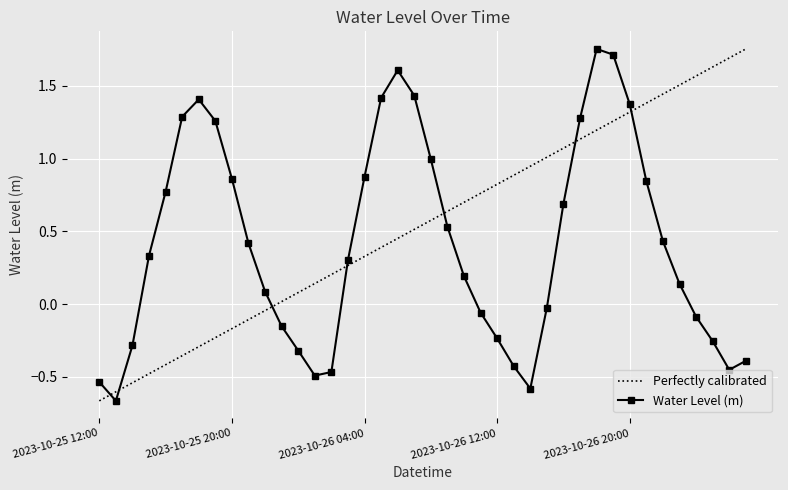

List the series in order of their overall mean, highest first.

Perfectly calibrated, Water Level (m)